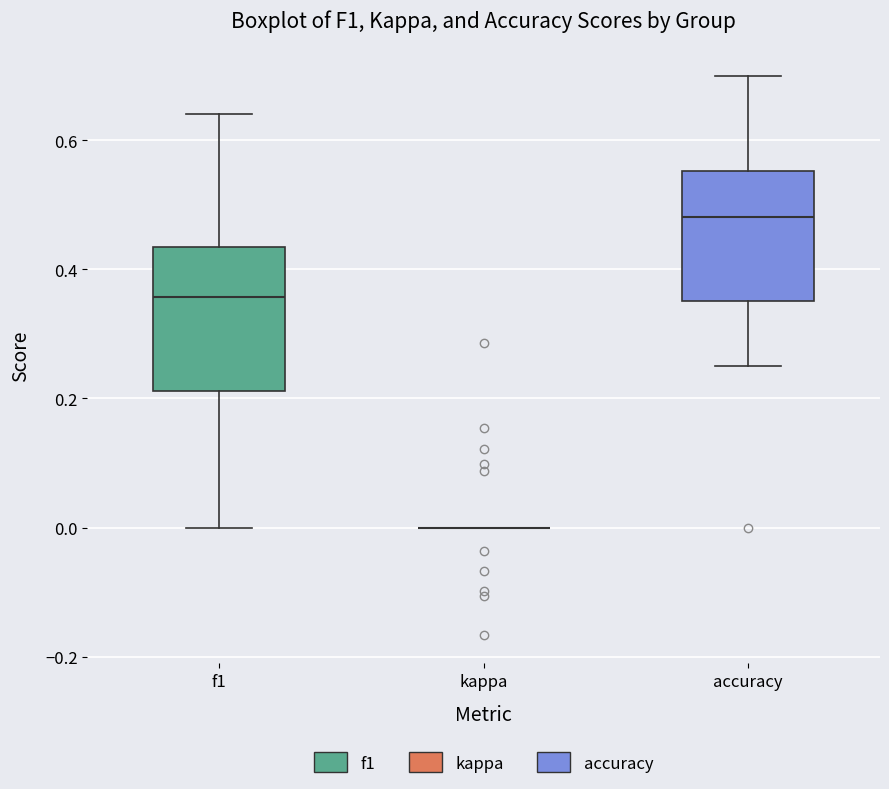

Reading left to right, transcribe this box plot: for each box, give where its median line is, the range the box spans, and where its two whiskers end, as read against the y-axis. The values are not printed on the chart, so give them approximately, as read against the axis.

f1: median 0.36, box 0.22 to 0.44, whiskers 0.00 to 0.64
kappa: box collapsed to a line at 0.00, whiskers 0.00 to 0.00
accuracy: median 0.48, box 0.36 to 0.56, whiskers 0.26 to 0.70